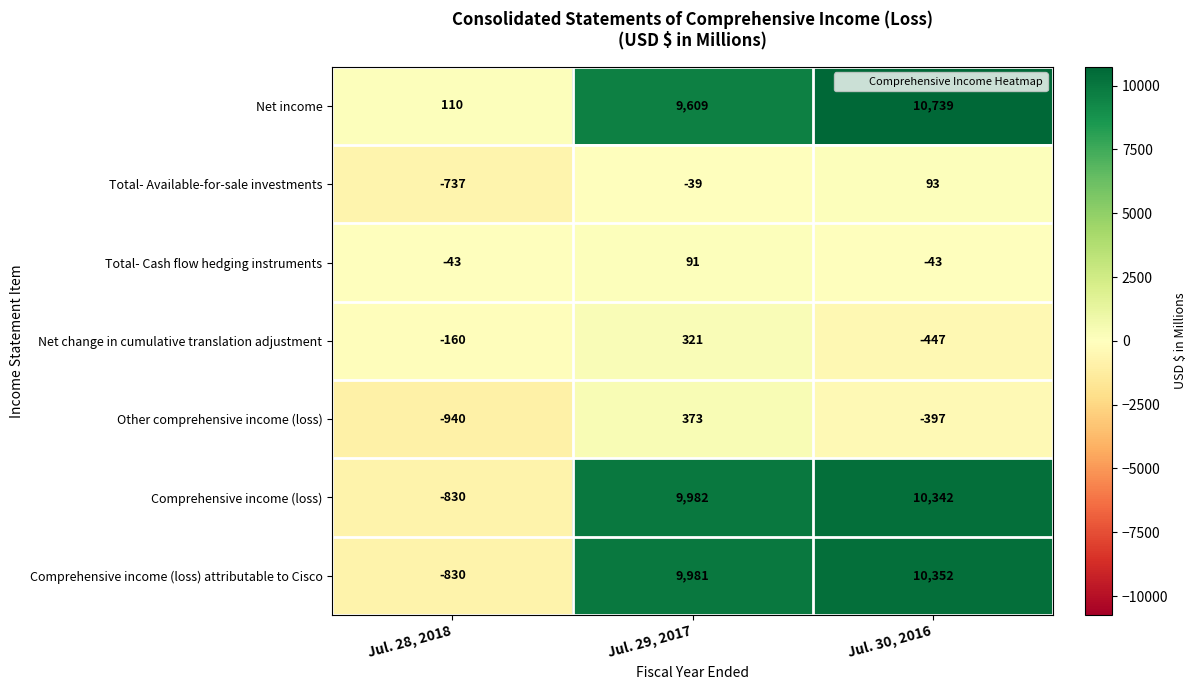

The Total- Cash flow hedging instruments series shows 91 at Jul. 29, 2017. True or false?

True